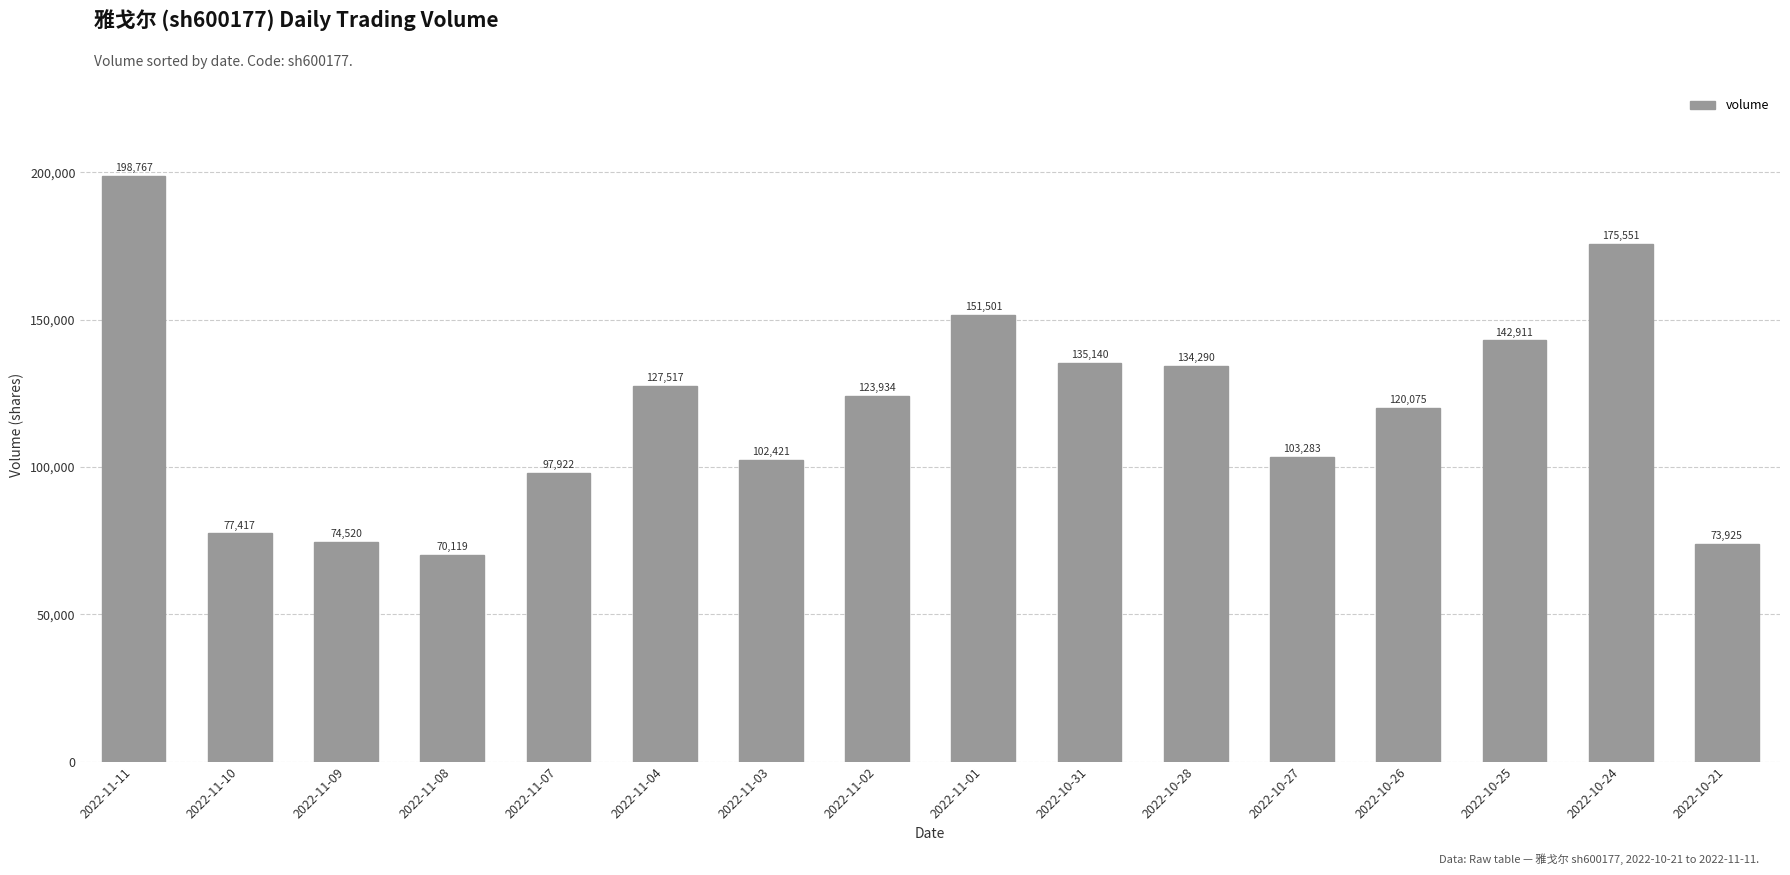

List the labels in order of value, largest first.

2022-11-11, 2022-10-24, 2022-11-01, 2022-10-25, 2022-10-31, 2022-10-28, 2022-11-04, 2022-11-02, 2022-10-26, 2022-10-27, 2022-11-03, 2022-11-07, 2022-11-10, 2022-11-09, 2022-10-21, 2022-11-08